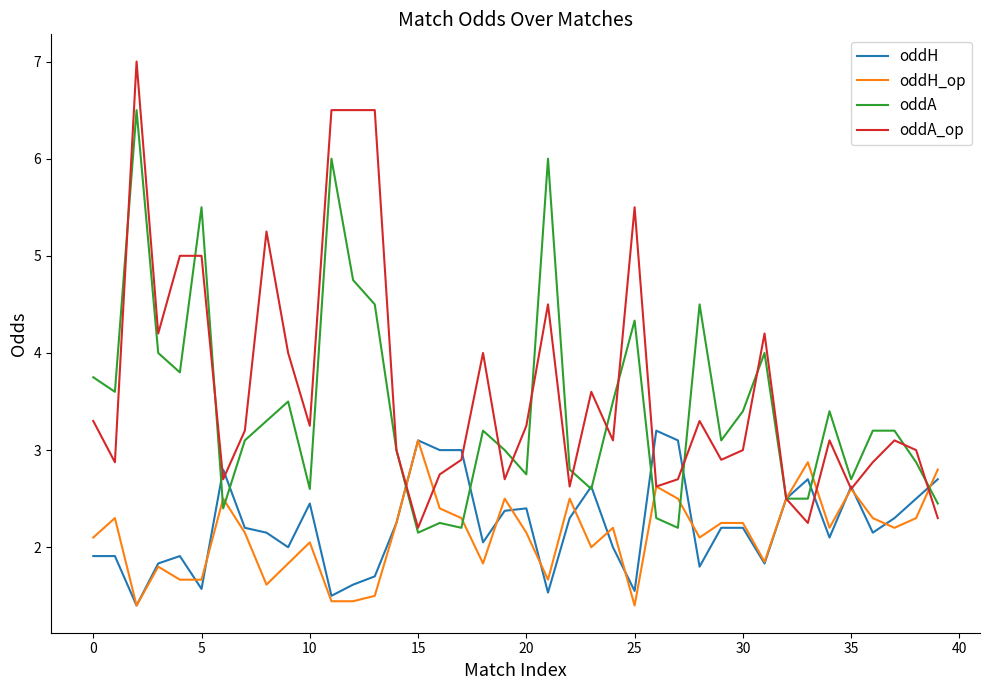

Which series has the widest spread of values?

oddA_op